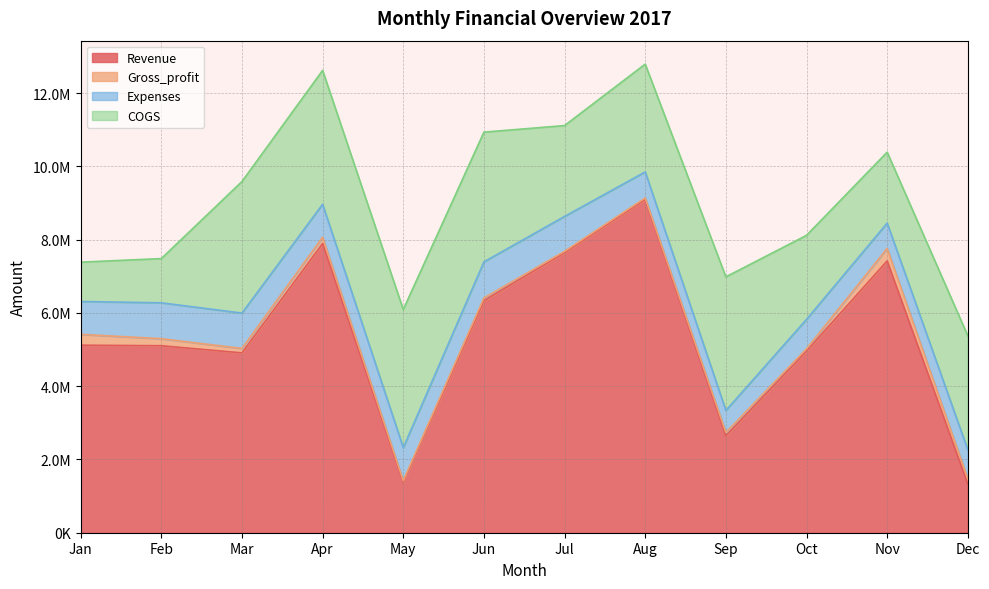

What is the total value across all series at Jan?

7384951.2